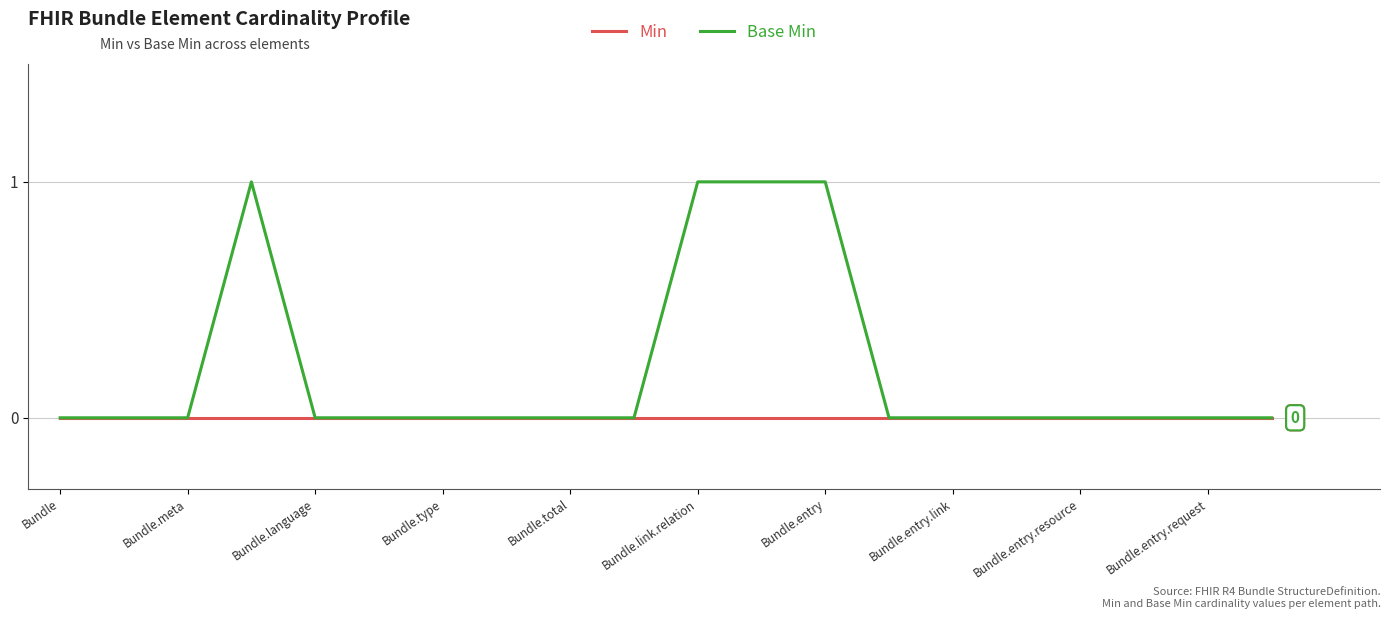

True or false: Base Min has more than 0 points higher than both neighbors.

True